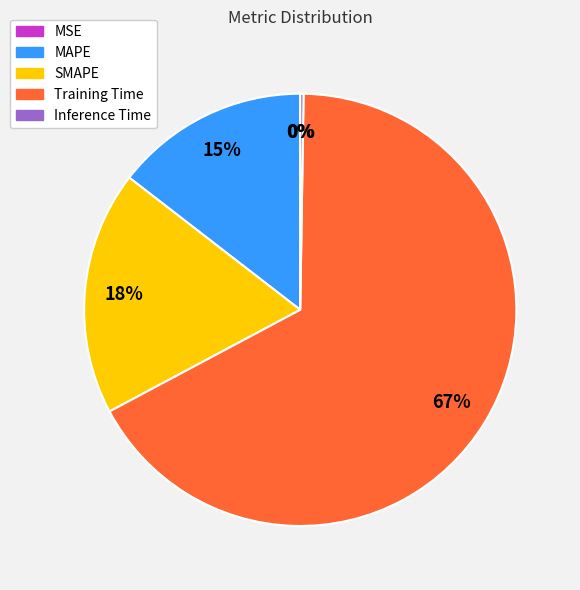

Is there any slice that represents more than half of the pie?

Yes